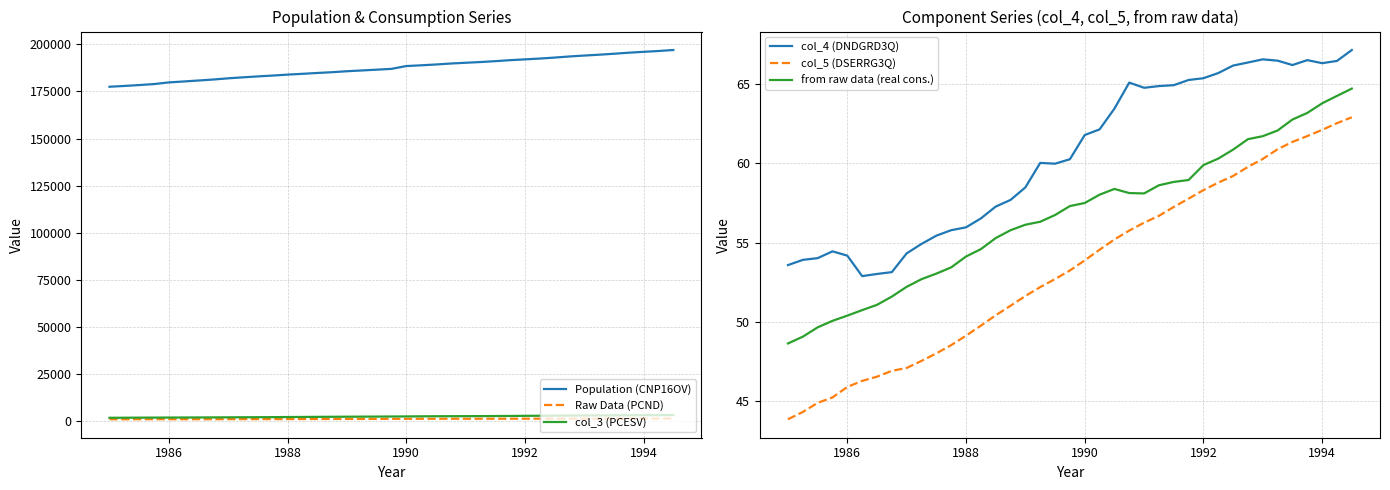

The col_3 (PCESV) series shows 2566.6 at 1992. True or false?

True